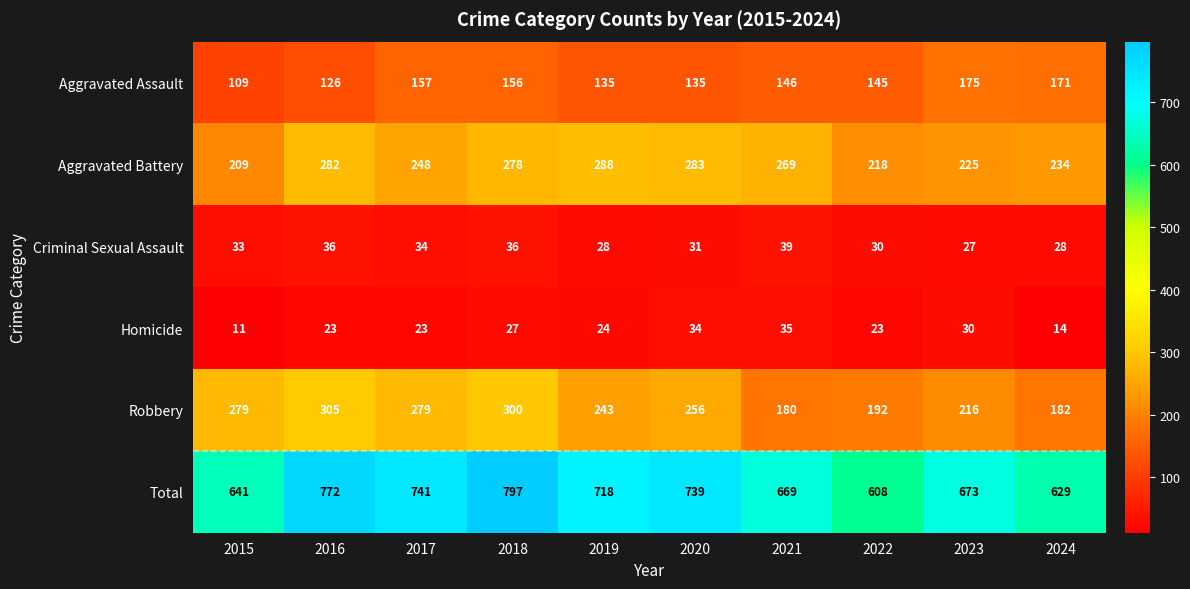

At which label does Aggravated Assault first exceed 146?

2017